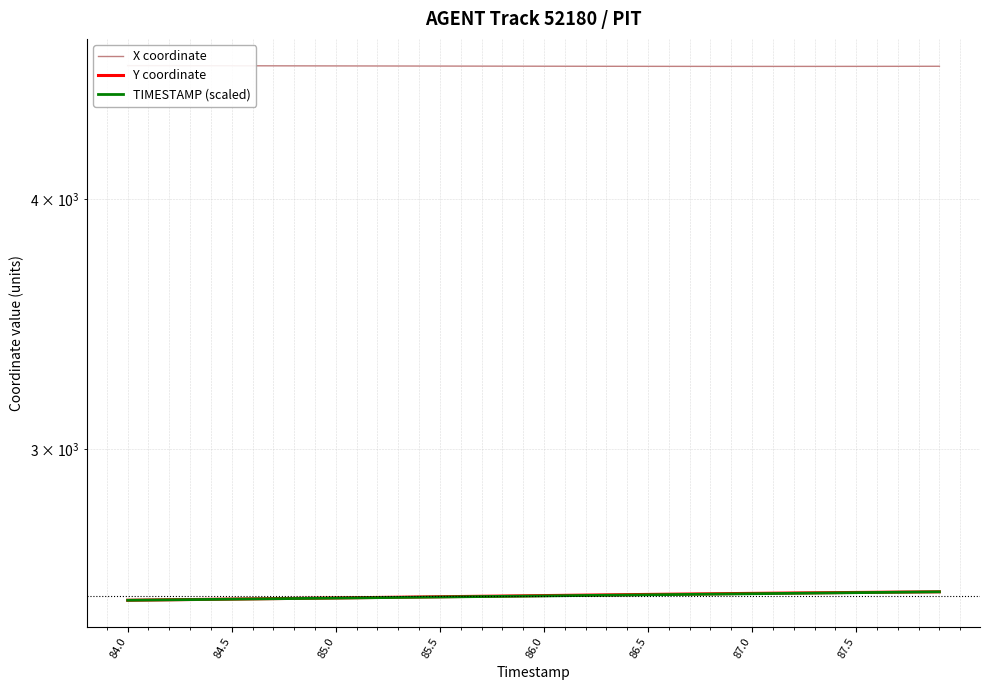

What is the maximum value for TIMESTAMP (scaled)?

2547.4